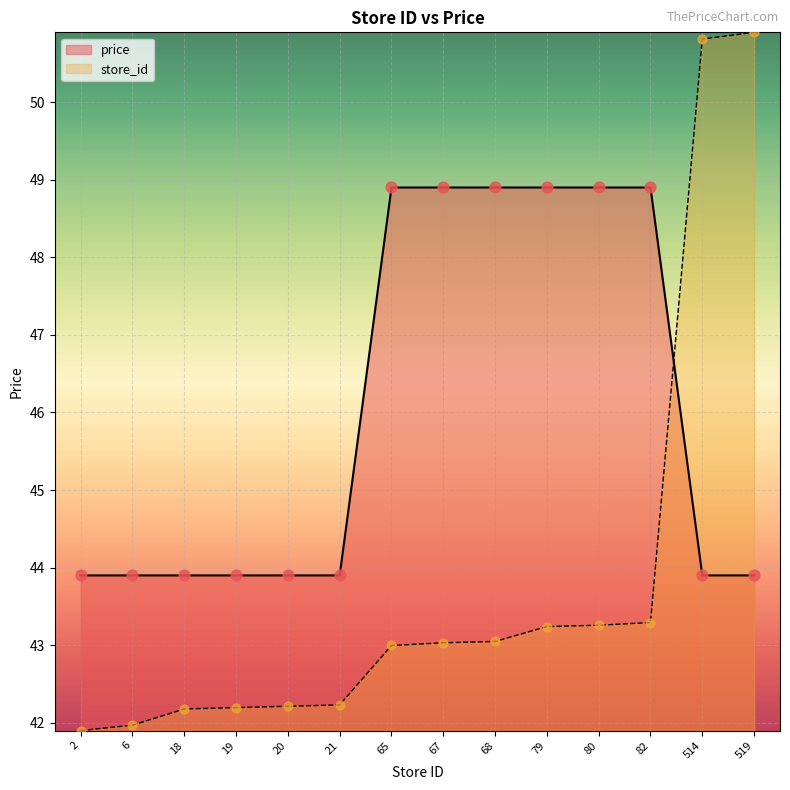

Which series has the largest total across all categories?

price